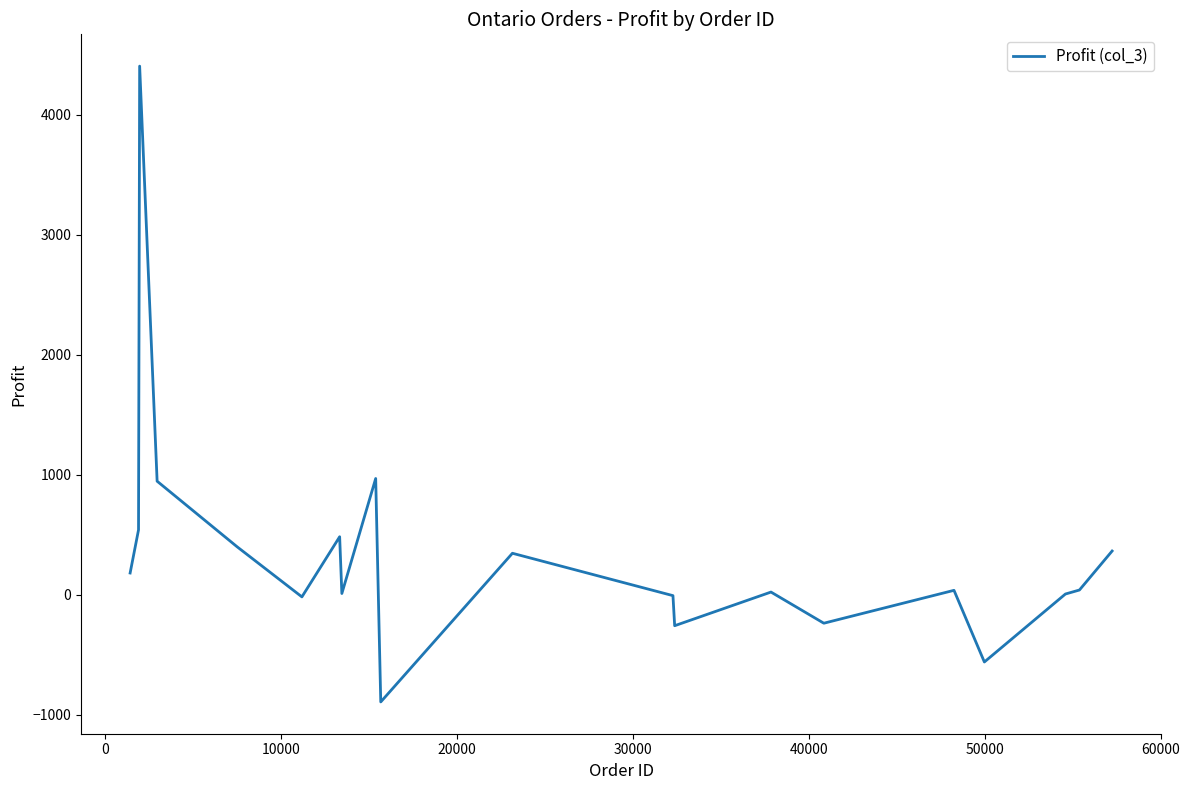

What is the maximum value shown in the chart?

4407.4